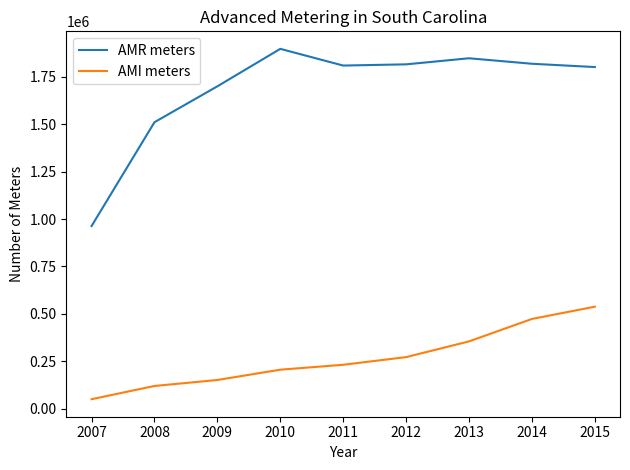

What is the minimum value shown in the chart?

49293